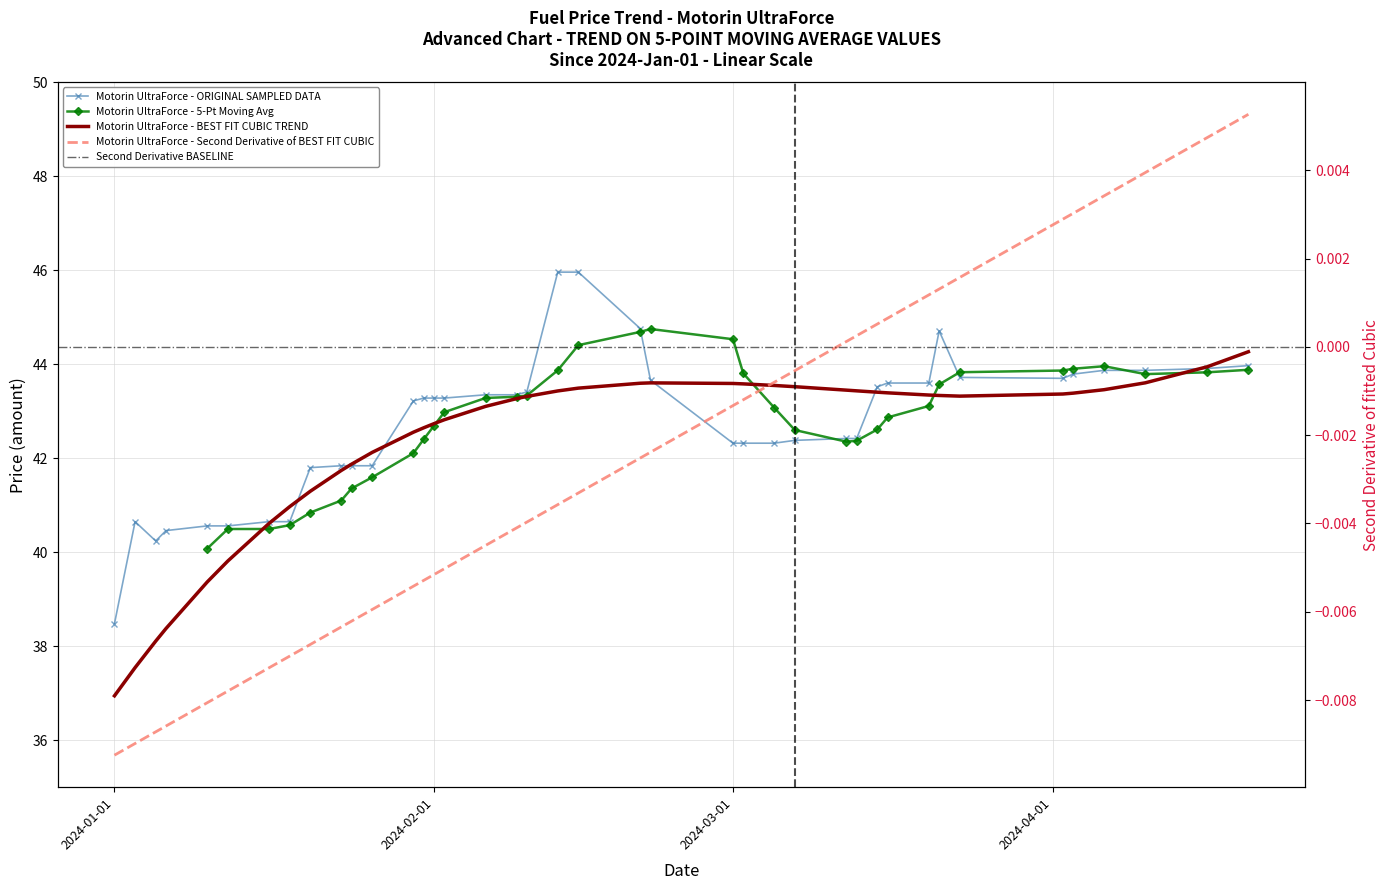

At which category does the data reach its first local peak?

2024-01-03